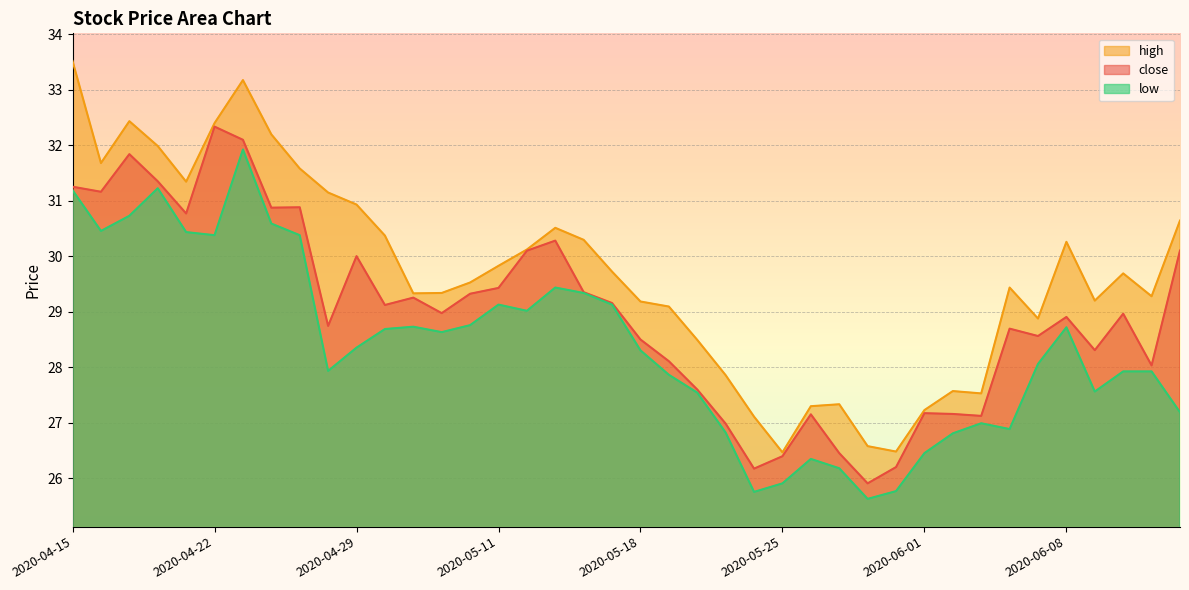

At which category does low reach its first local valley?

2020-04-16